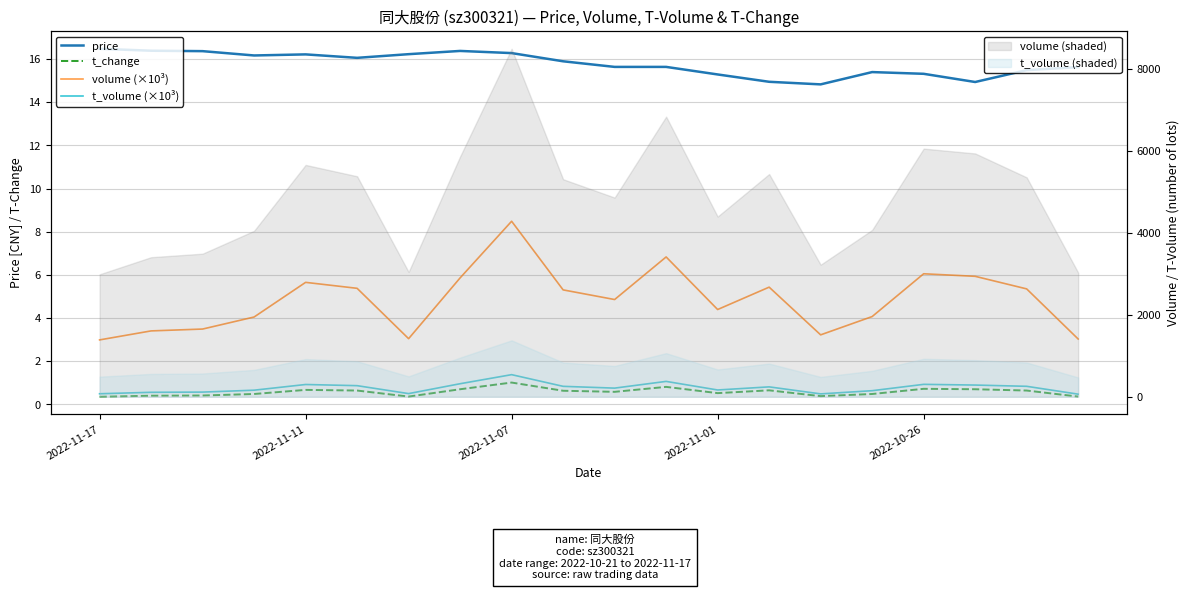

What is the difference between the t_volume (×10³) values at 11 and 16?

0.1